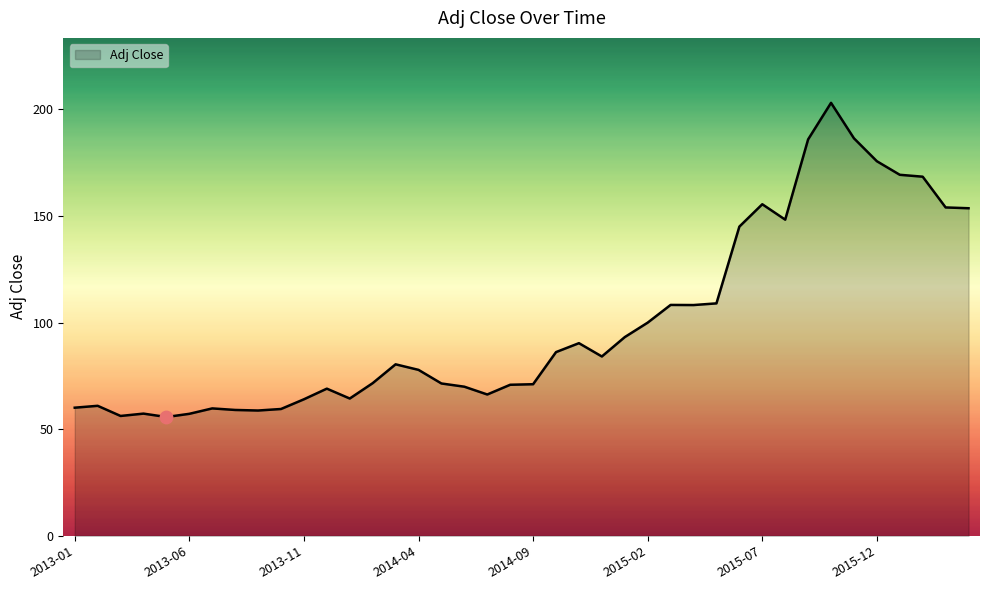

What is the minimum value shown in the chart?

55.7